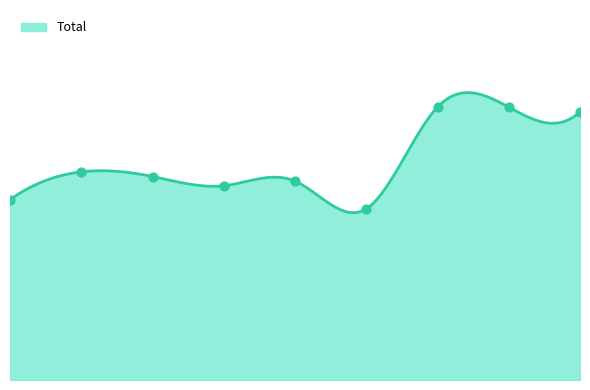

Between 2021 and 2017, which is larger?

2021